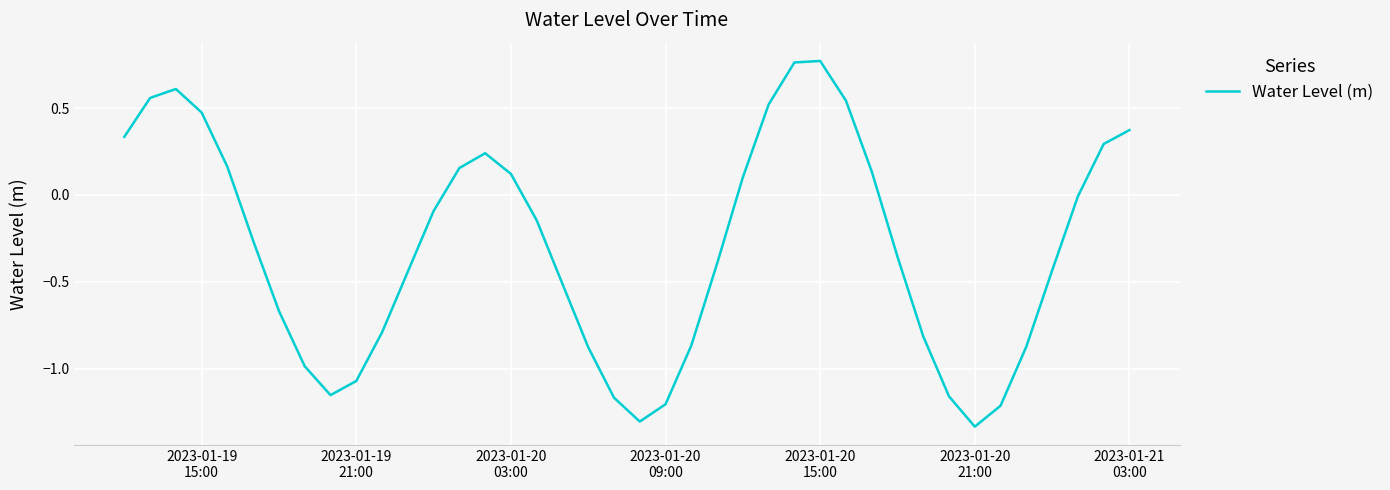

What is the difference between the maximum and minimum values?

2.1